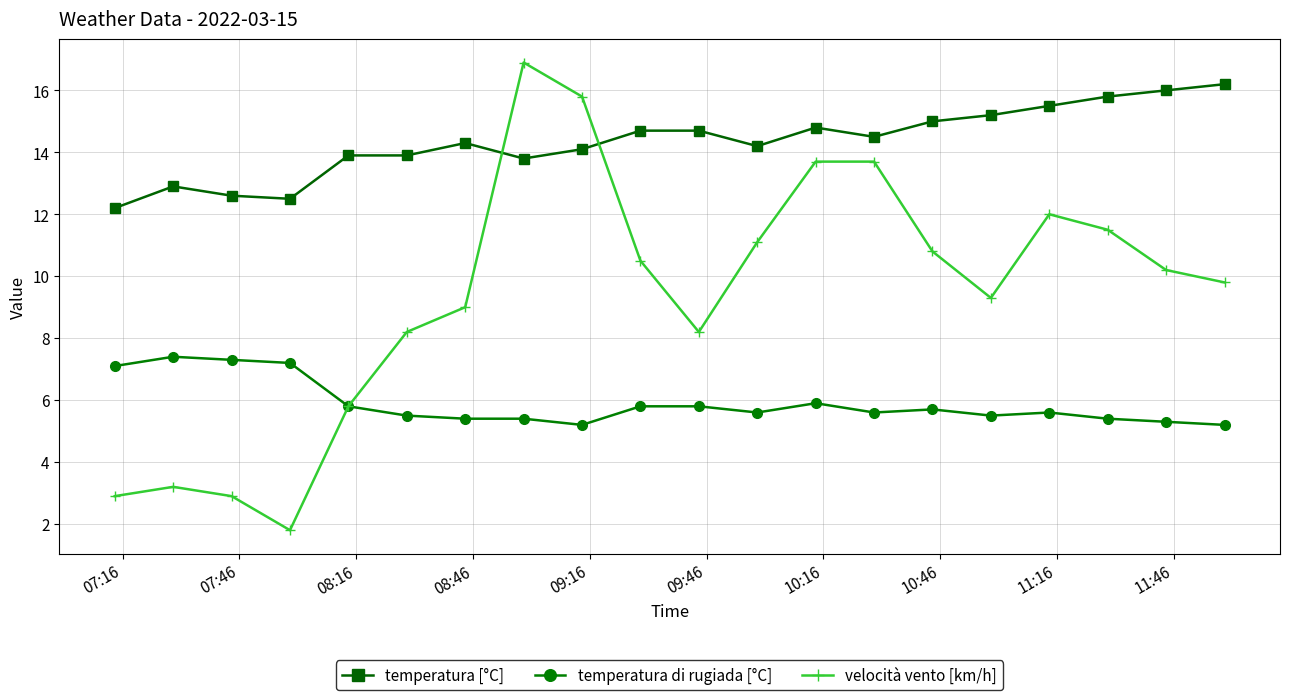

How many lines are shown in the chart?

3